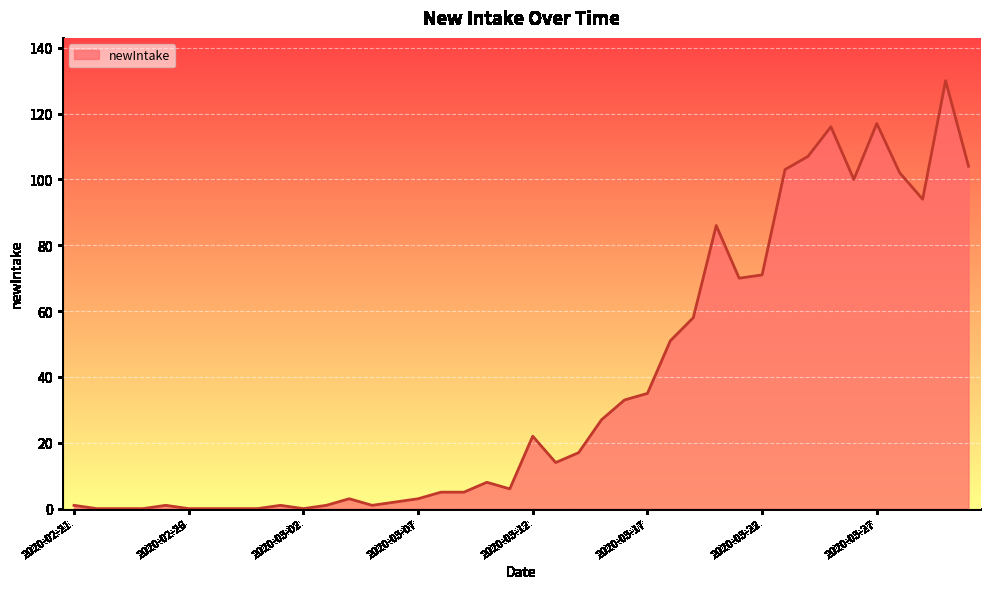

What is the greatest value displayed?

130